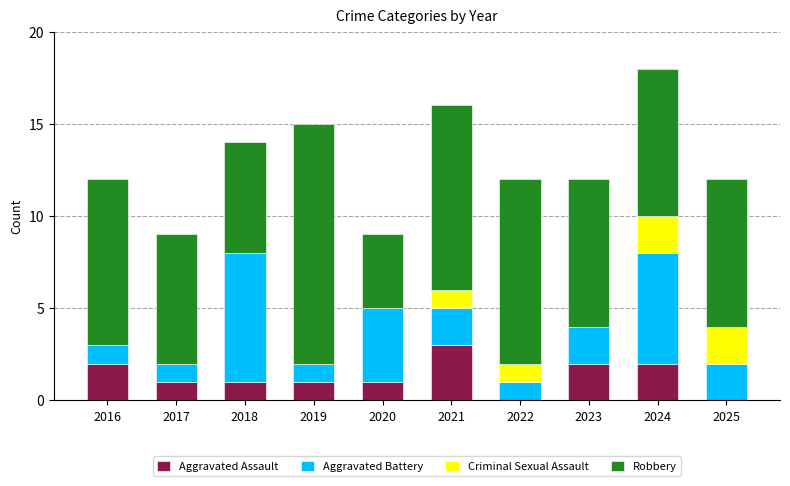

What is the total value across all series at 2024?

18